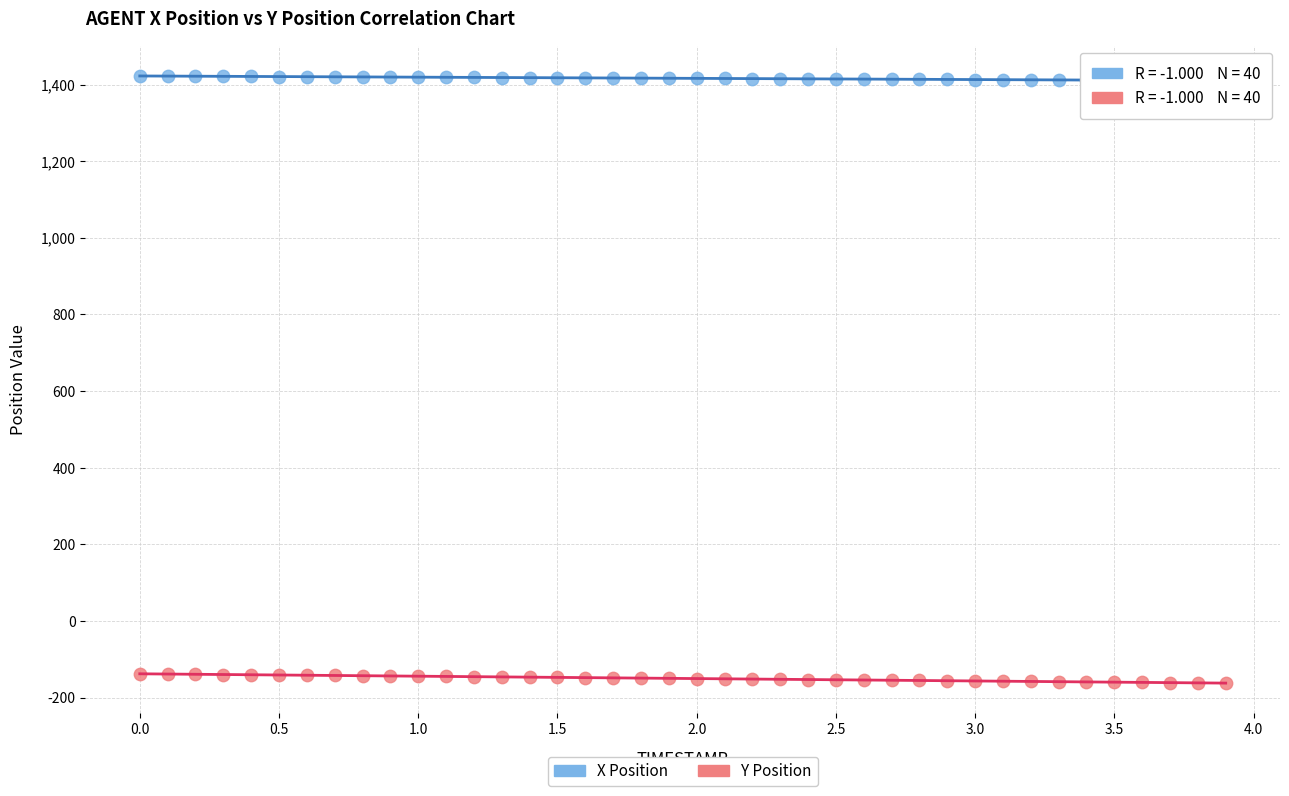

Across all data points, what is the range of X values (max minus min)?

3.9